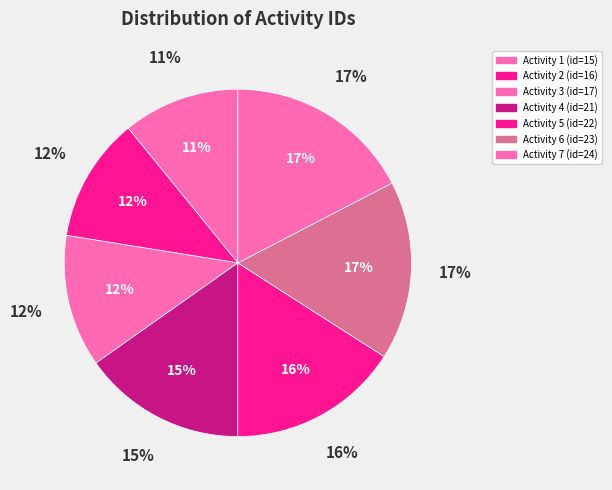

How many segments does this pie chart have?

7